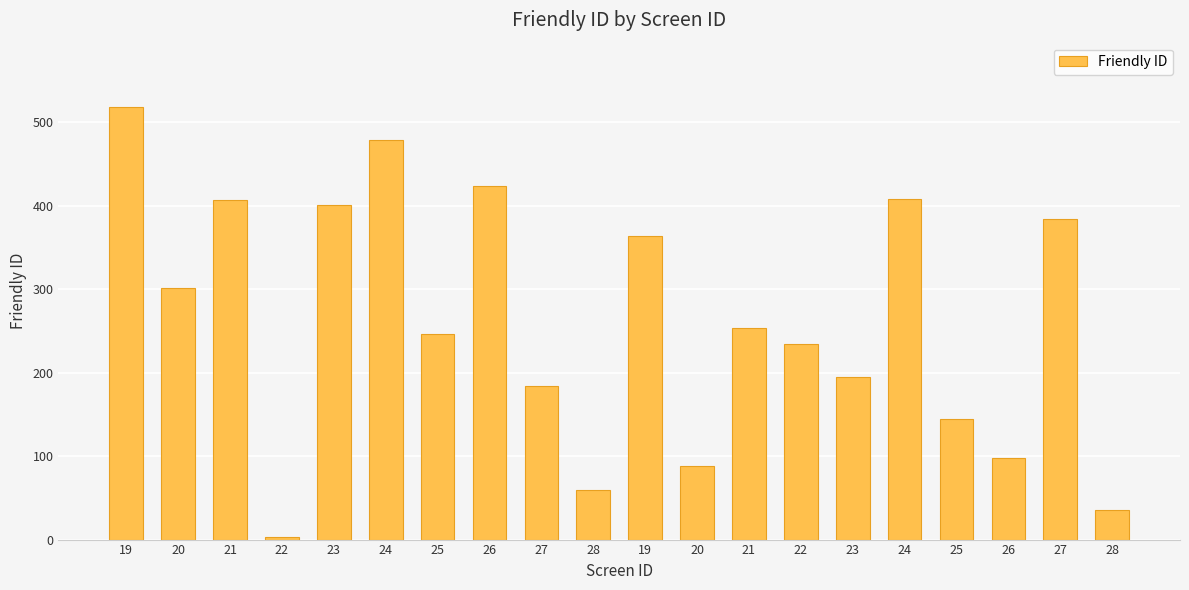

Are the bars horizontal?

No